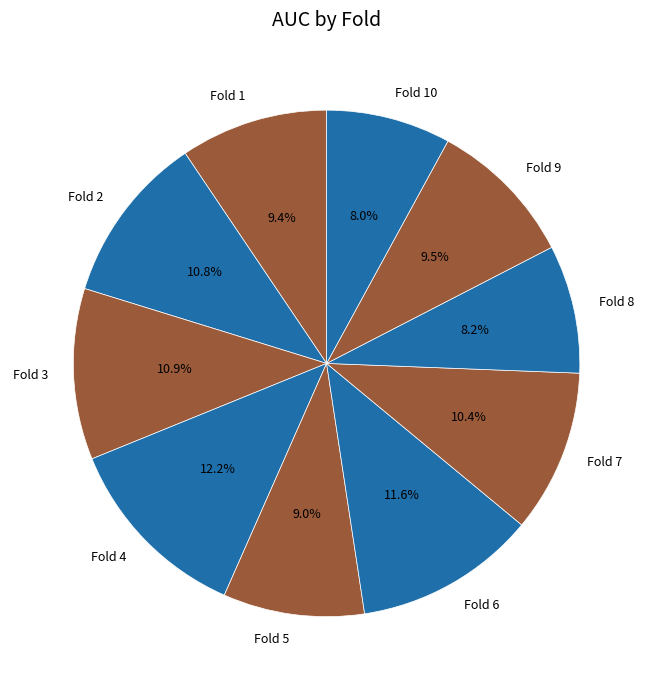

To the nearest percent, what is the difference between the largest and smallest slice percentages?

4%